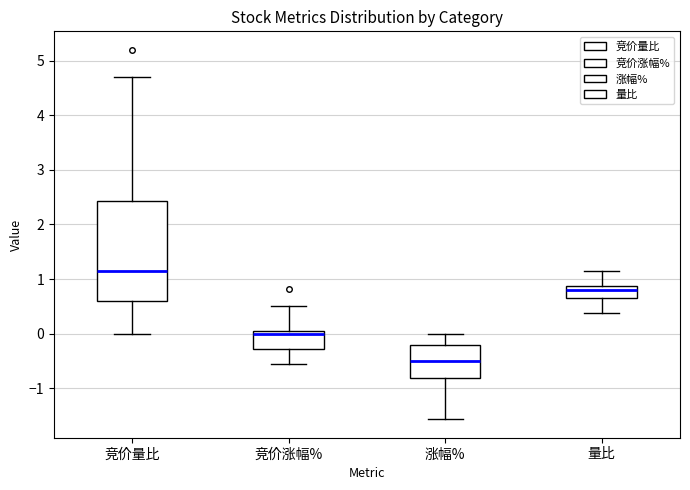

Reading left to right, transcribe this box plot: for each box, give where its median line is, the range the box spans, and where its two whiskers end, as read against the y-axis. The values are not printed on the chart, so give them approximately, as read against the axis.

竞价量比: median 1.2, box 0.6 to 2.4, whiskers 0.0 to 4.7
竞价涨幅%: median 0.0 (just below the box's upper edge), box -0.3 to 0.0, whiskers -0.6 to 0.5
涨幅%: median -0.5, box -0.8 to -0.2, whiskers -1.6 to 0.0
量比: median 0.8, box 0.7 to 0.9, whiskers 0.4 to 1.1